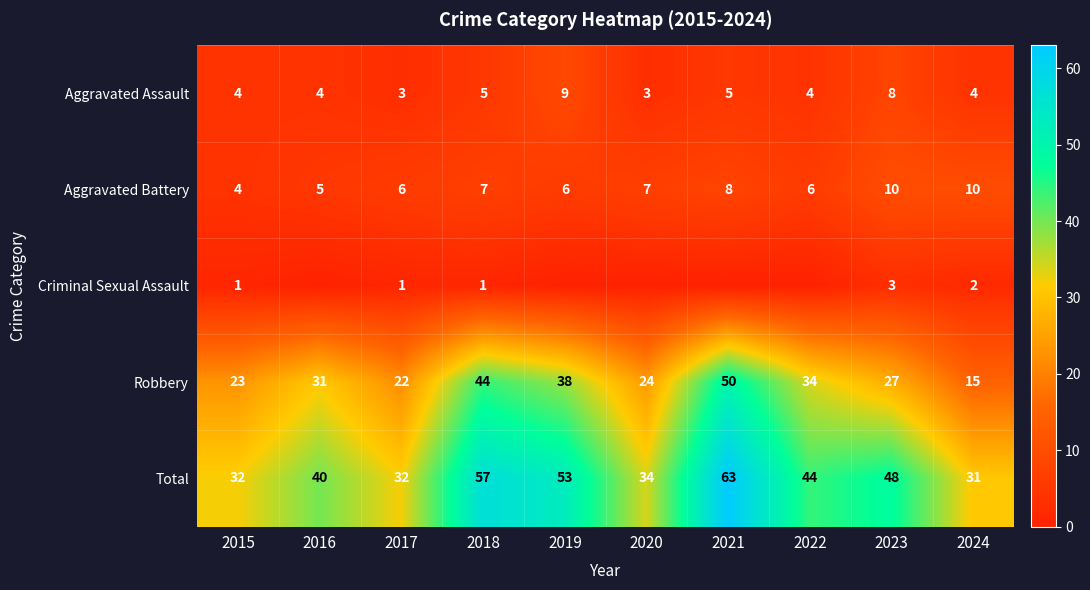

Is the value of Aggravated Battery at 2021 greater than the value of Robbery at 2018?

No